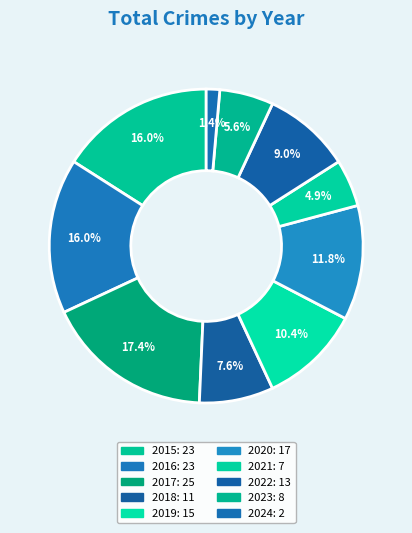

To the nearest percent, what is the combined percentage of 2020 and 2024?

13%